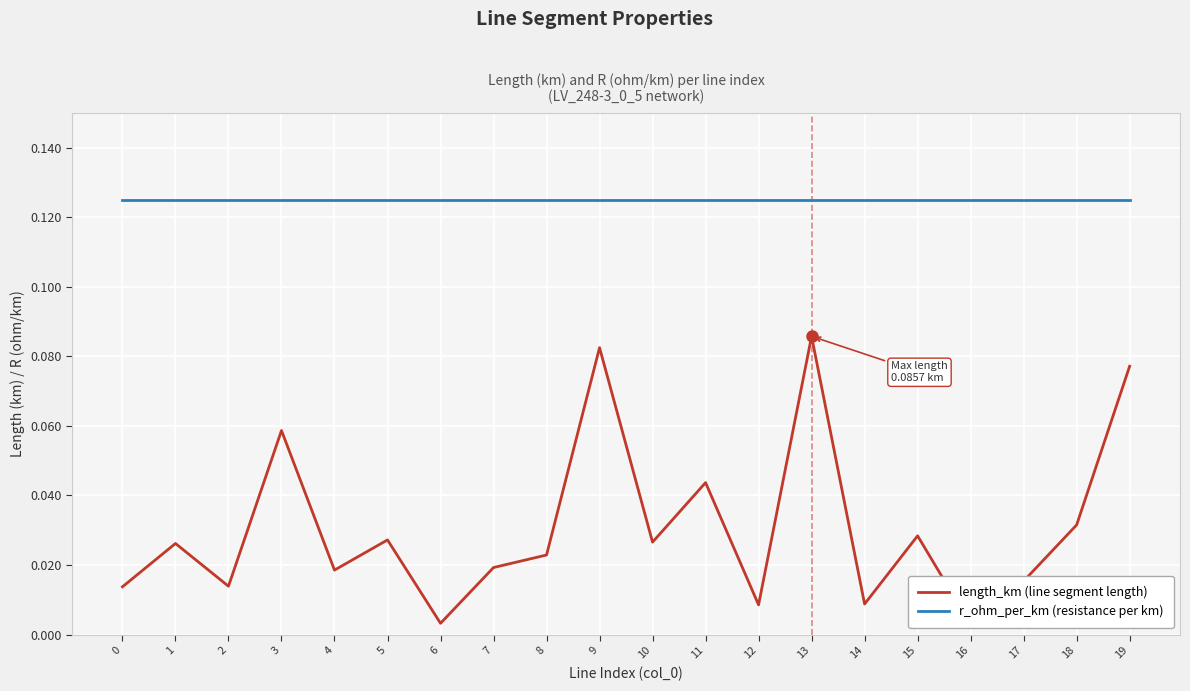

What are all the series names shown in the legend?

length_km (line segment length), r_ohm_per_km (resistance per km)